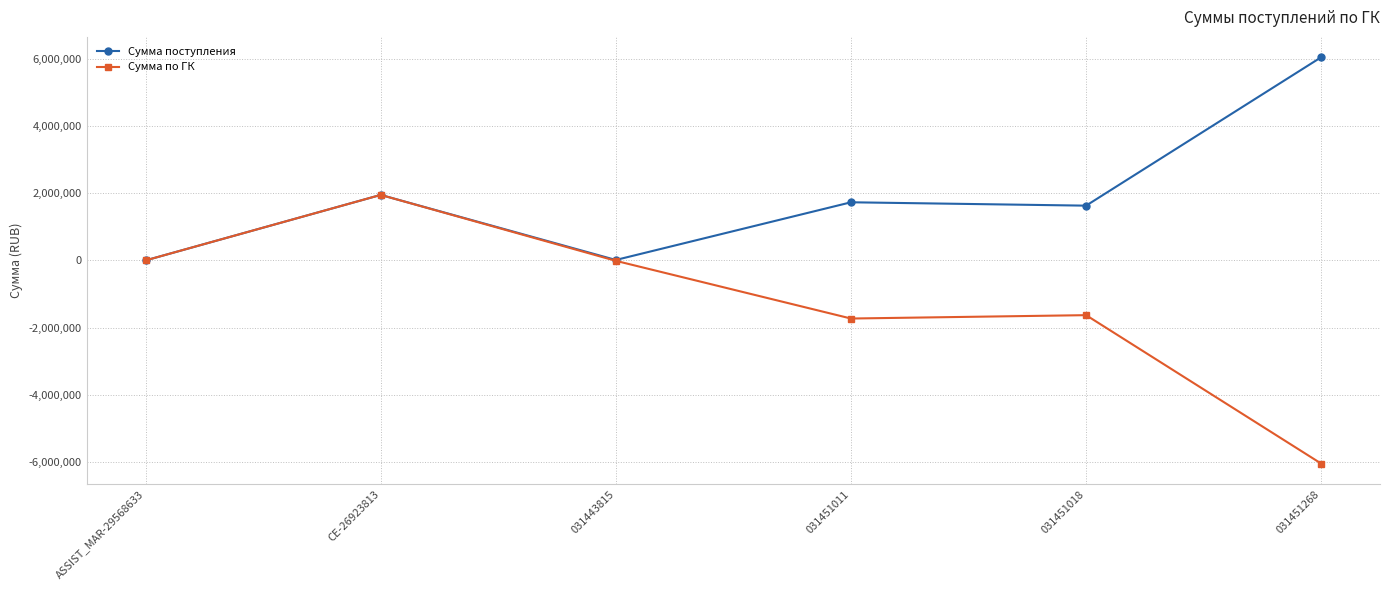

Which series has the largest total across all categories?

Сумма поступления